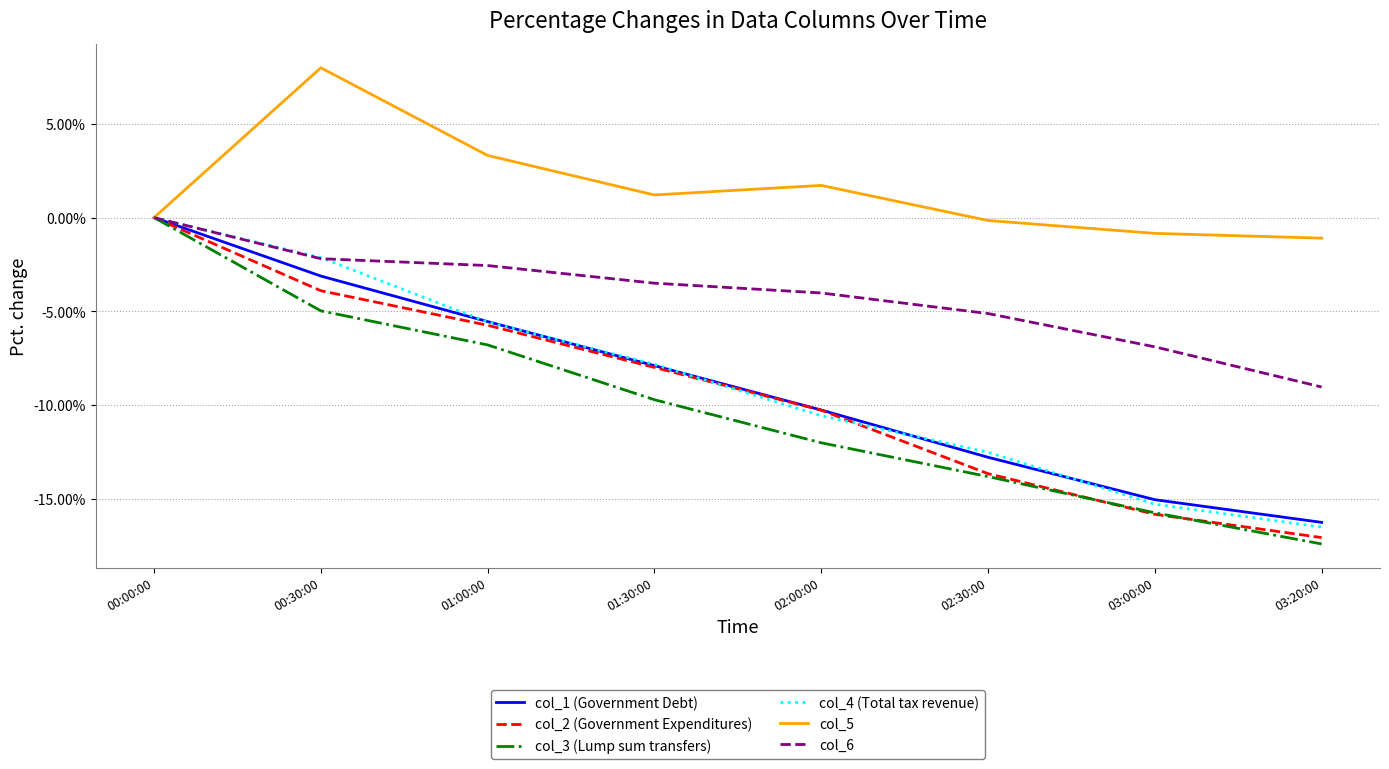

Which series has the widest spread of values?

col_3 (Lump sum transfers)